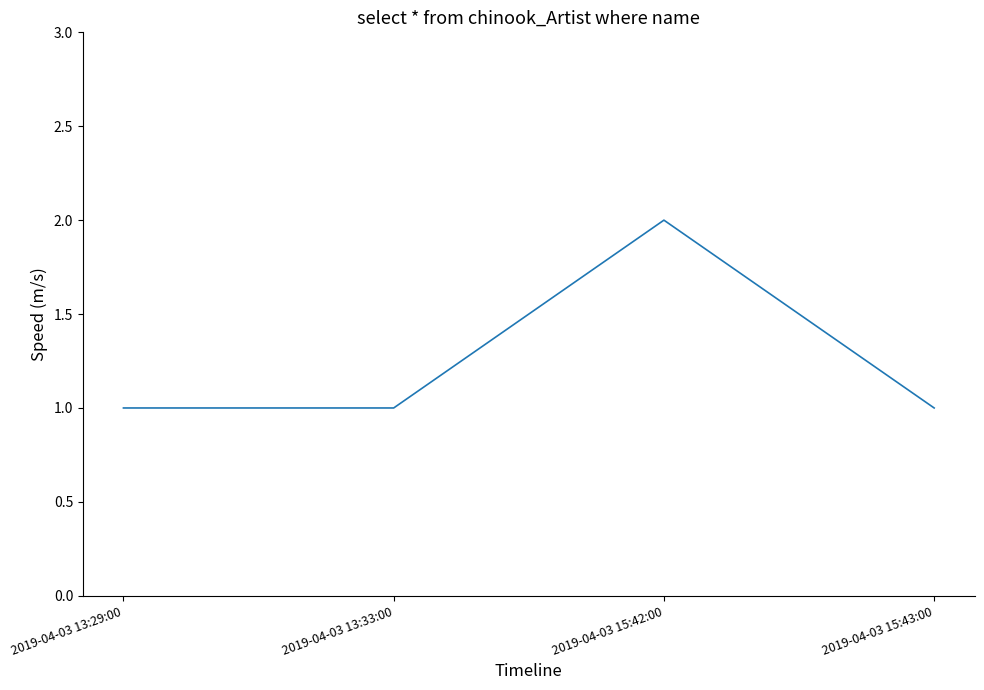

How many categories are shown in the chart?

4